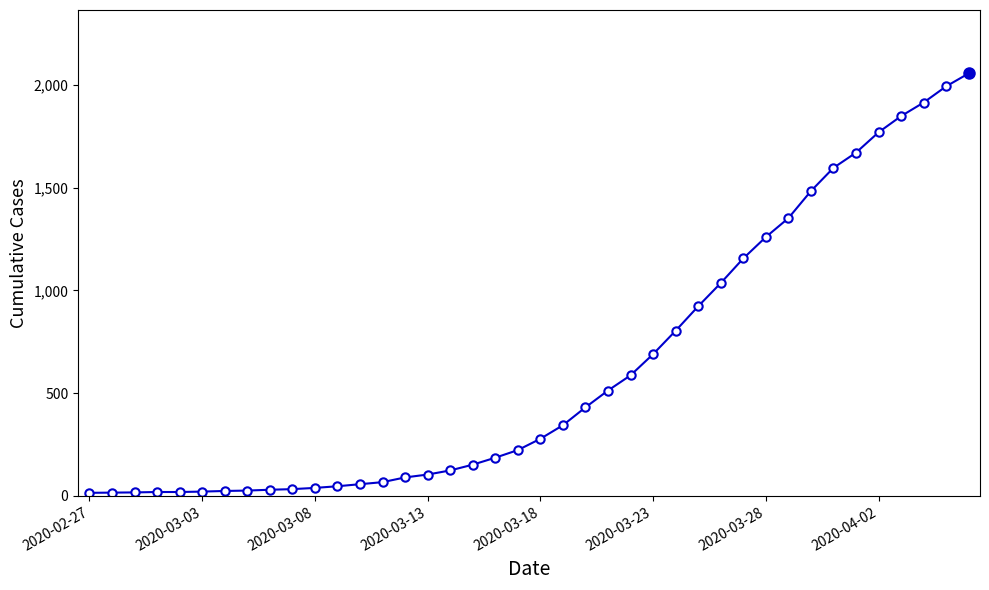

What is the average value?

626